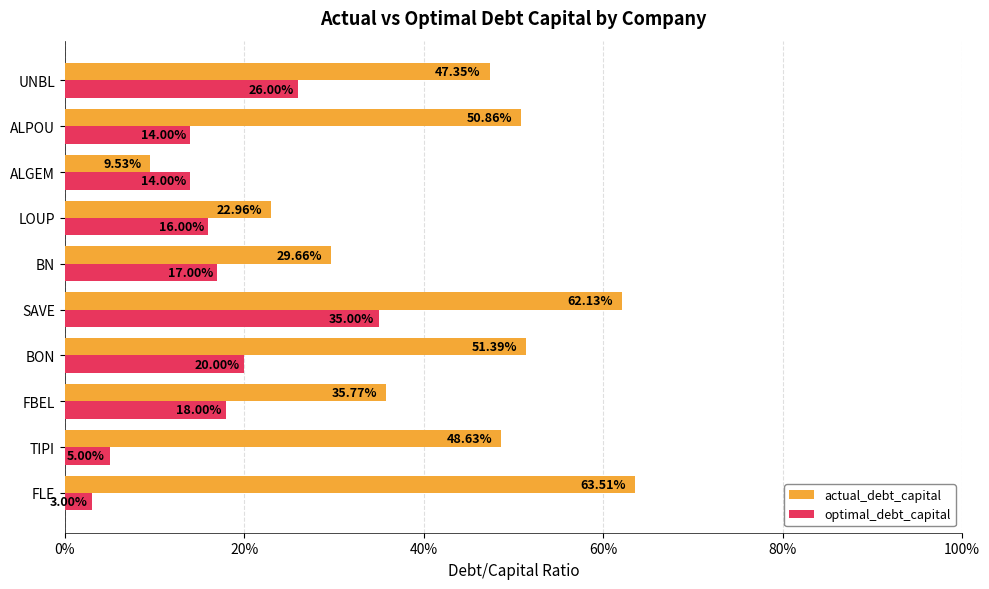

What are all the series names shown in the legend?

actual_debt_capital, optimal_debt_capital